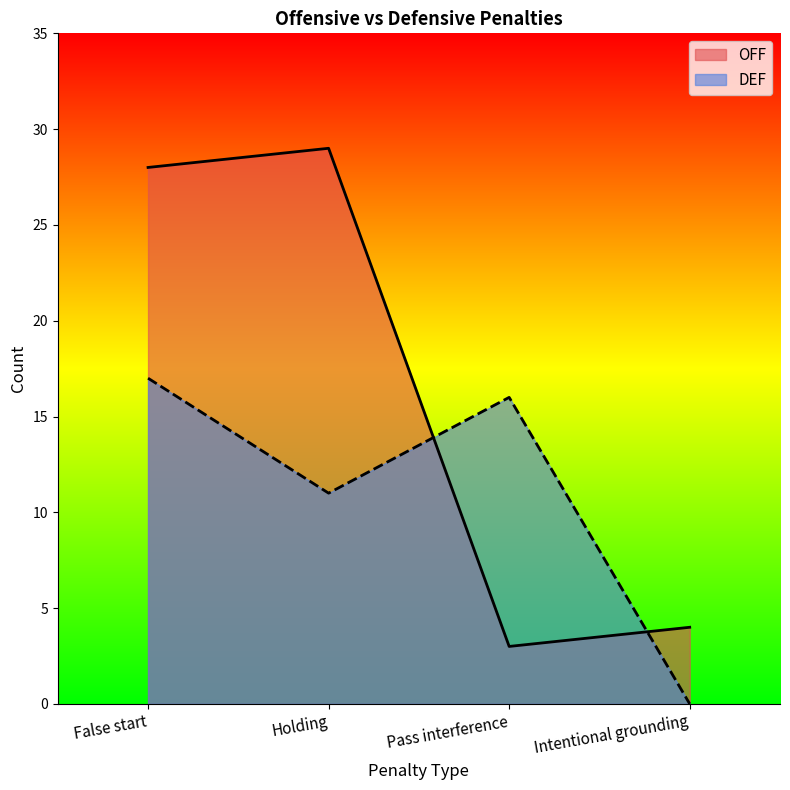

How many intersections are there between DEF and OFF?

2